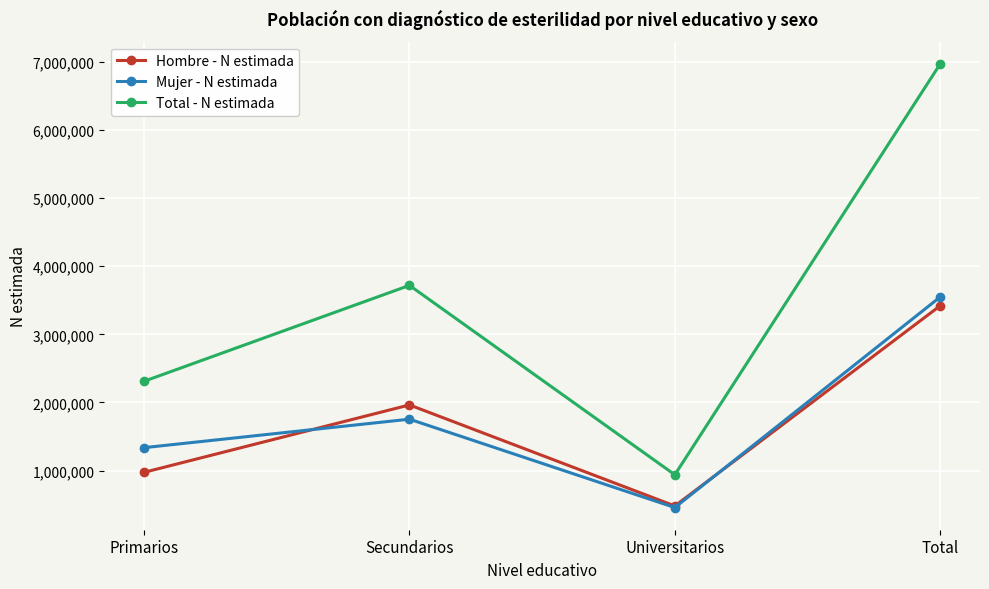

Rank the categories by Mujer - N estimada value from highest to lowest.

Total, Secundarios, Primarios, Universitarios